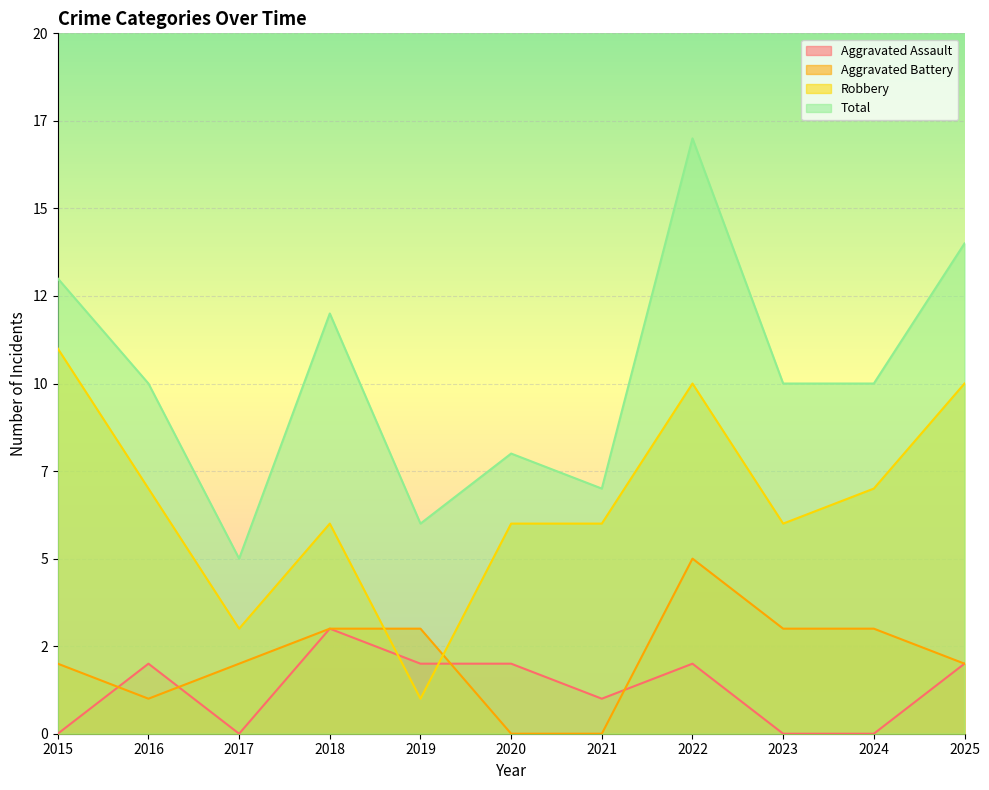

How many lines are shown in the chart?

4